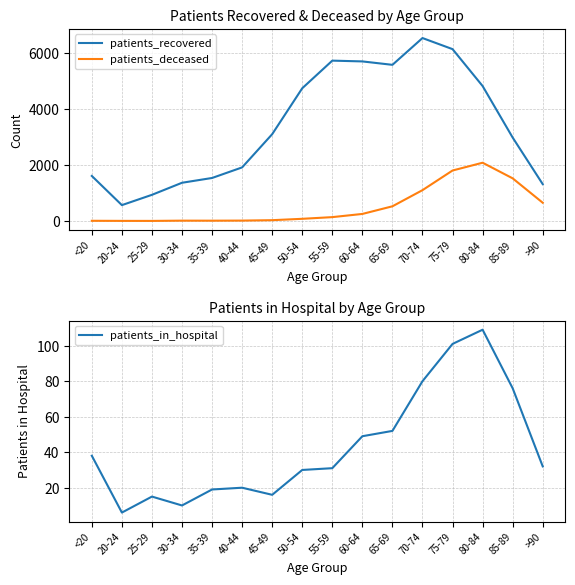

In patients_in_hospital, how many points are higher than both neighbors (excluding endpoints)?

3